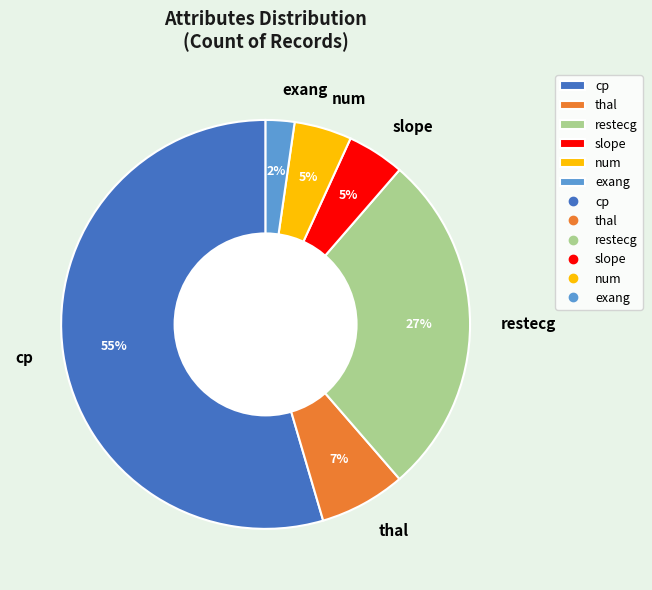

Do num and restecg together represent more than half of the pie?

No